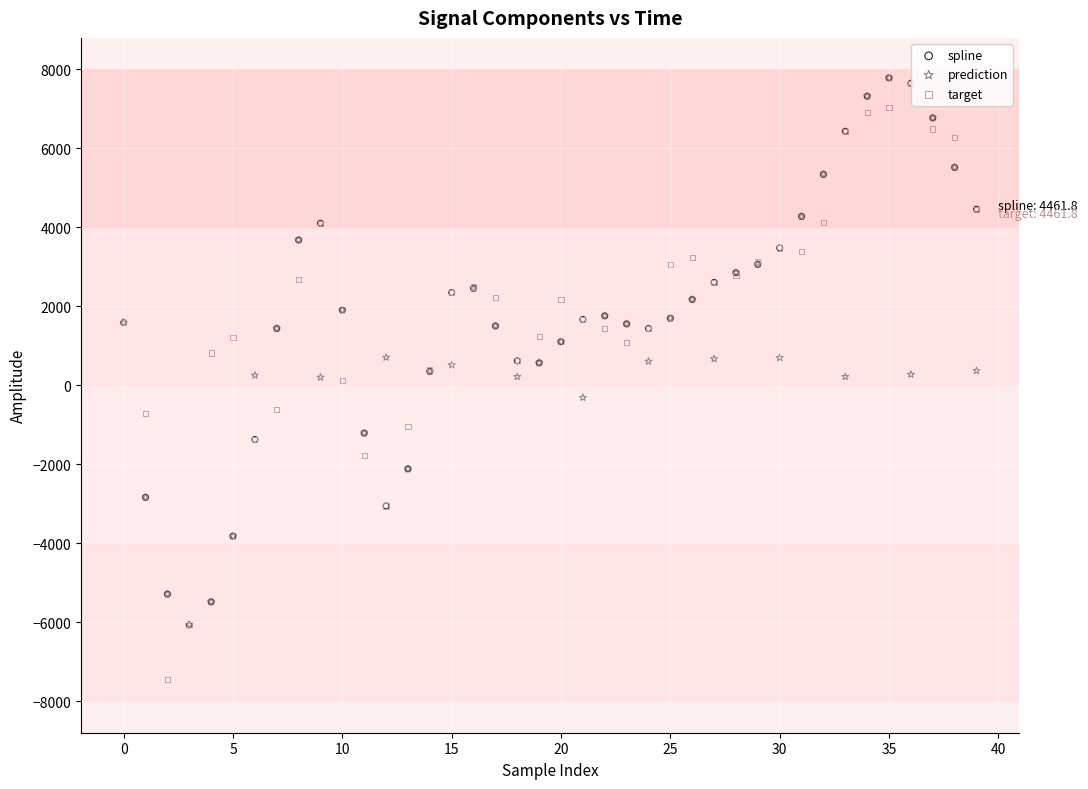

What are all the series names shown in the legend?

spline, prediction, target